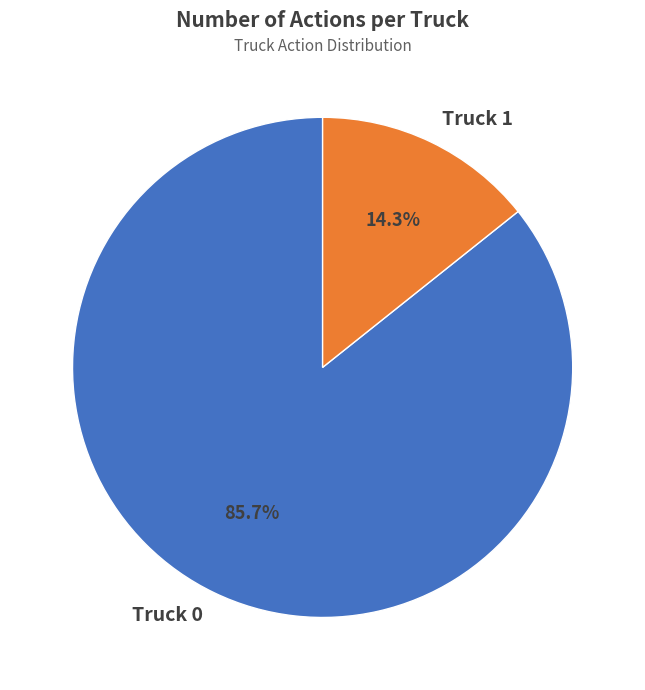

How many segments does this pie chart have?

2